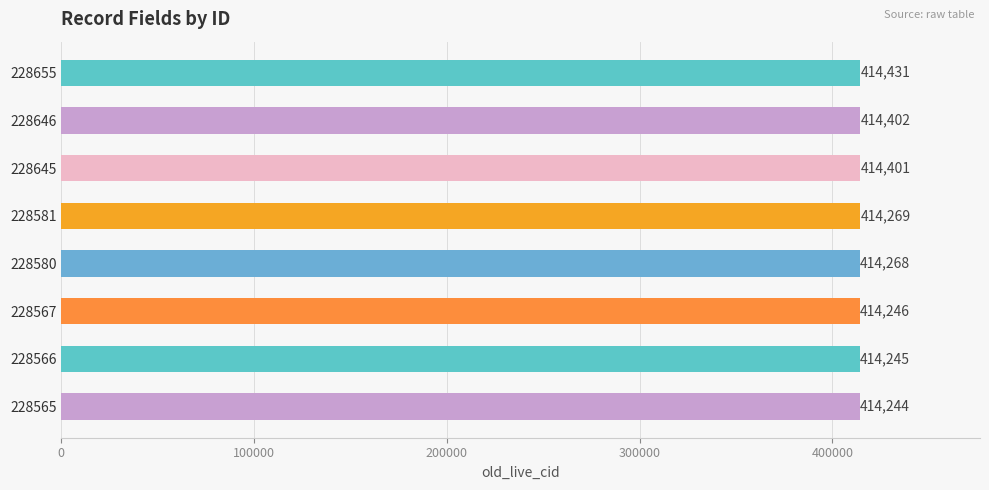

Which label corresponds to the smallest value in the chart?

228565